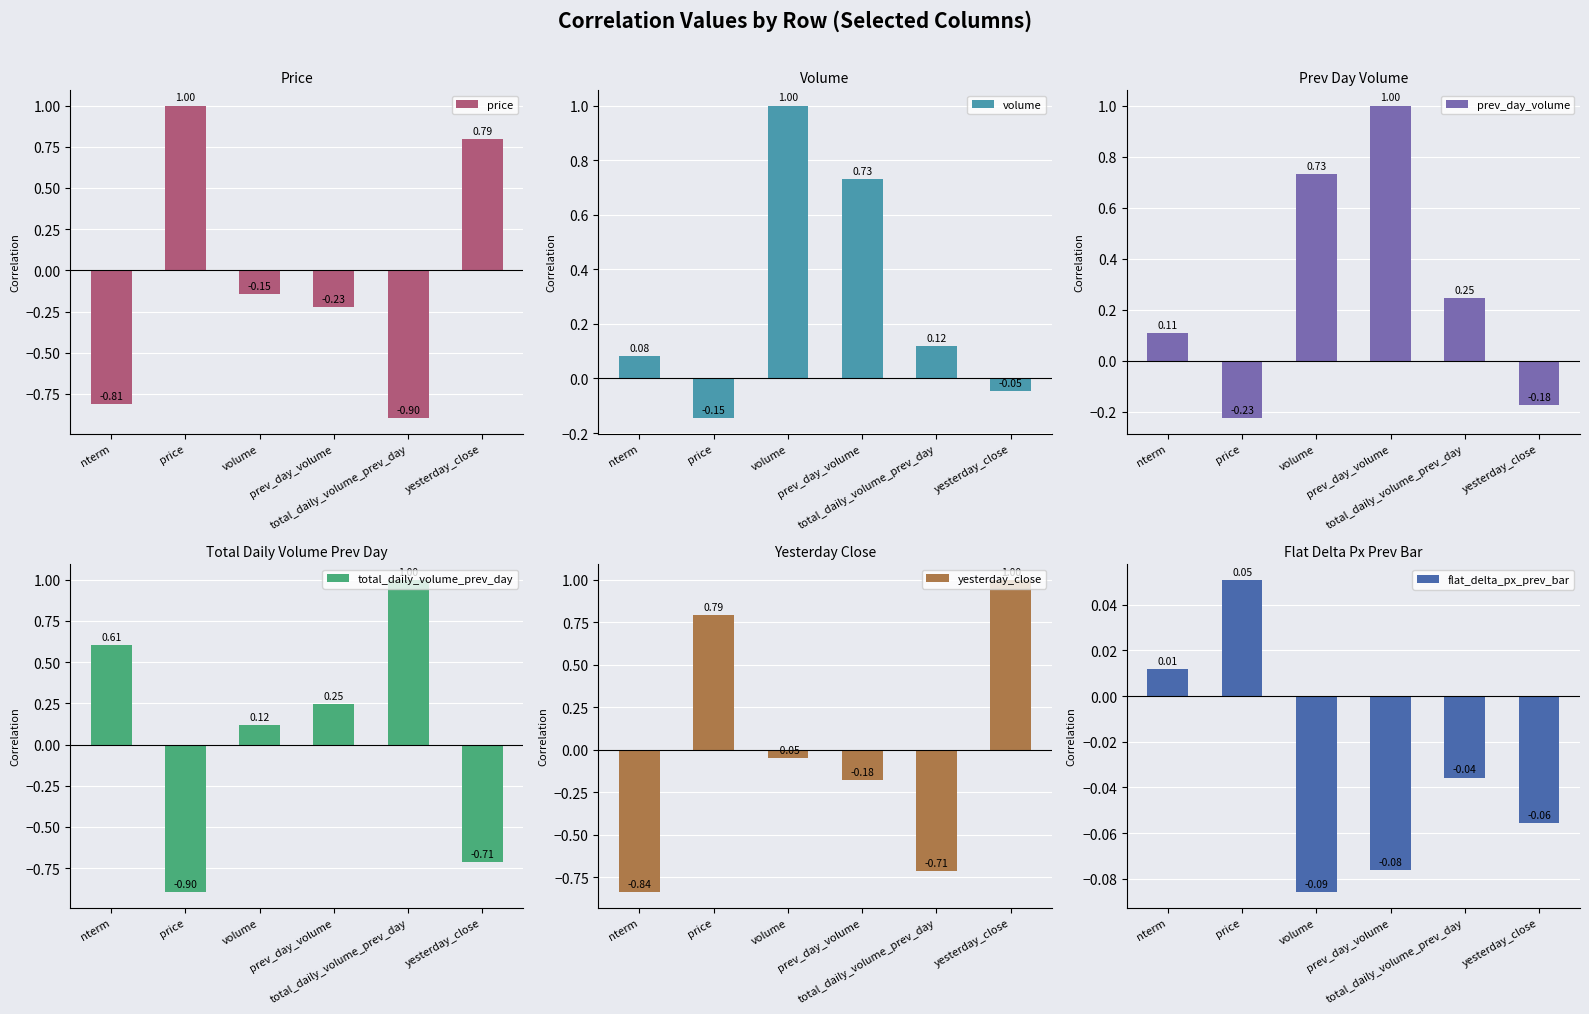

What are all the series names shown in the legend?

price, volume, prev_day_volume, total_daily_volume_prev_day, yesterday_close, flat_delta_px_prev_bar